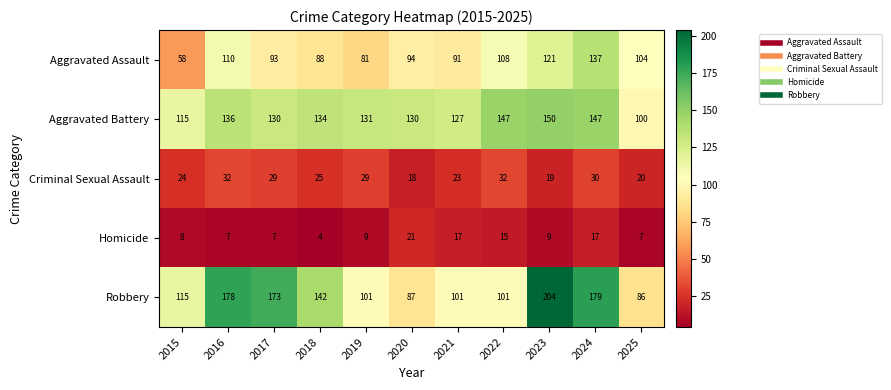

At how many categories does at least one series exceed 121?

9